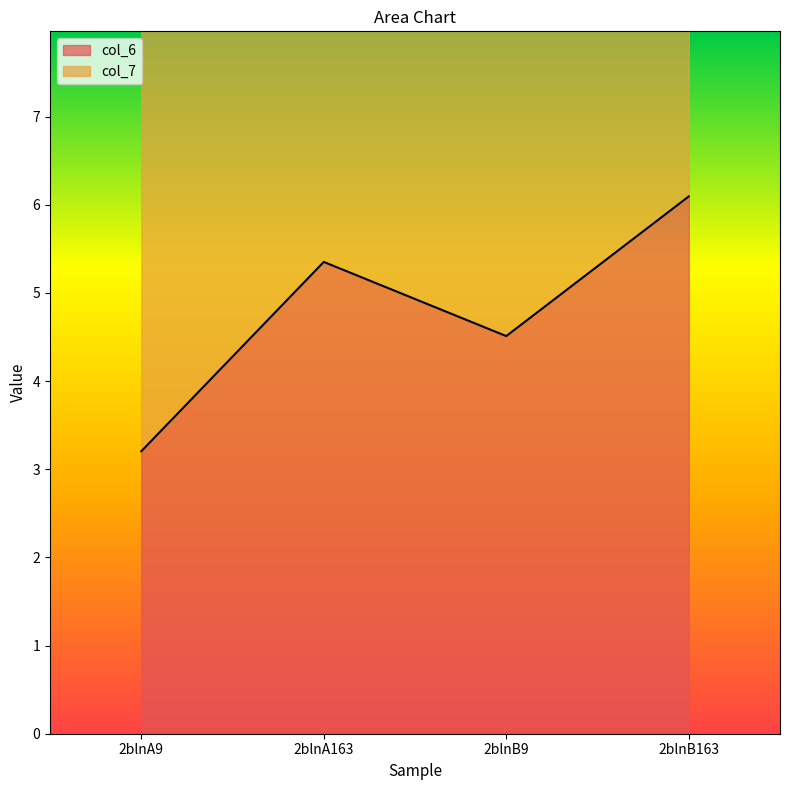

What is the change in value from 2blnA9 to 2blnB9?

+1.3